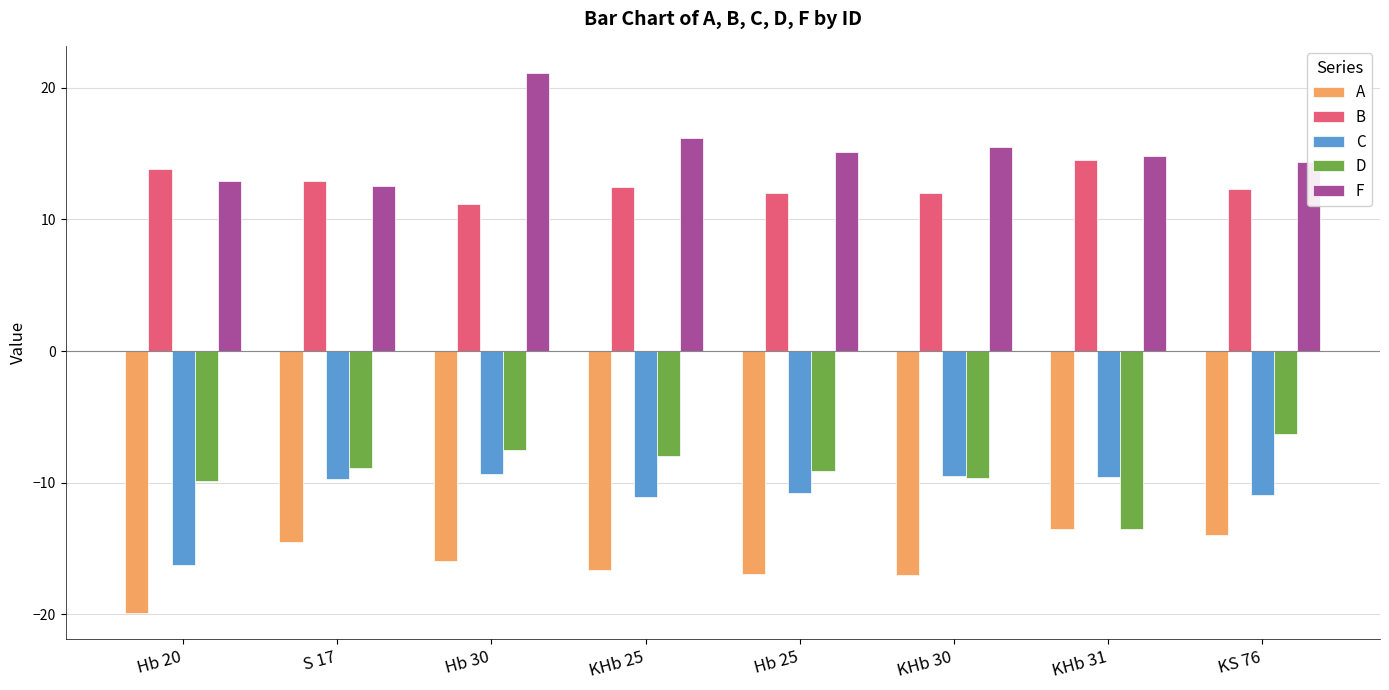

What is the sum of all B values?

101.2